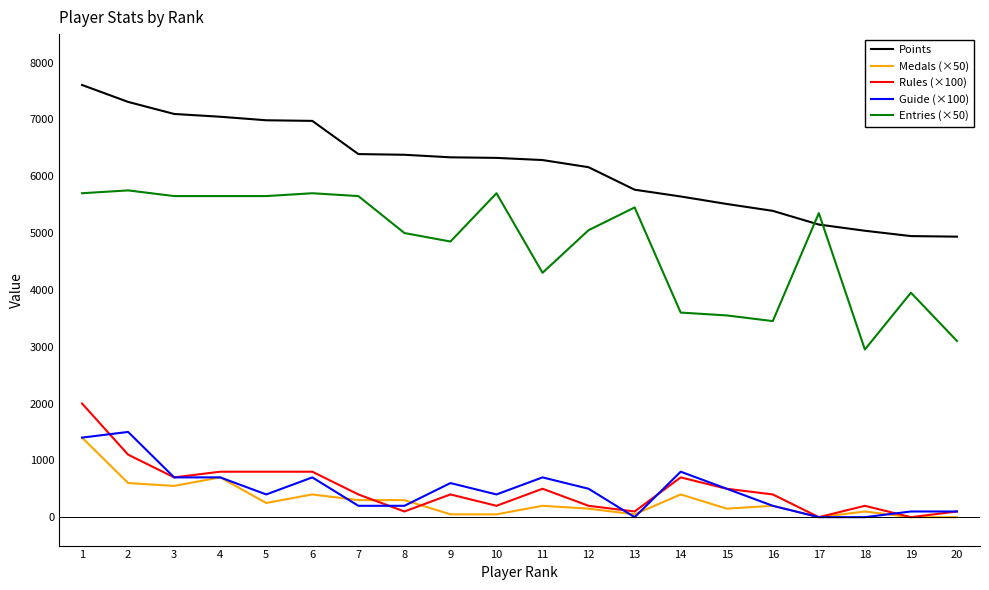

Which series changed the most between 1 and 3?

Rules (×100)